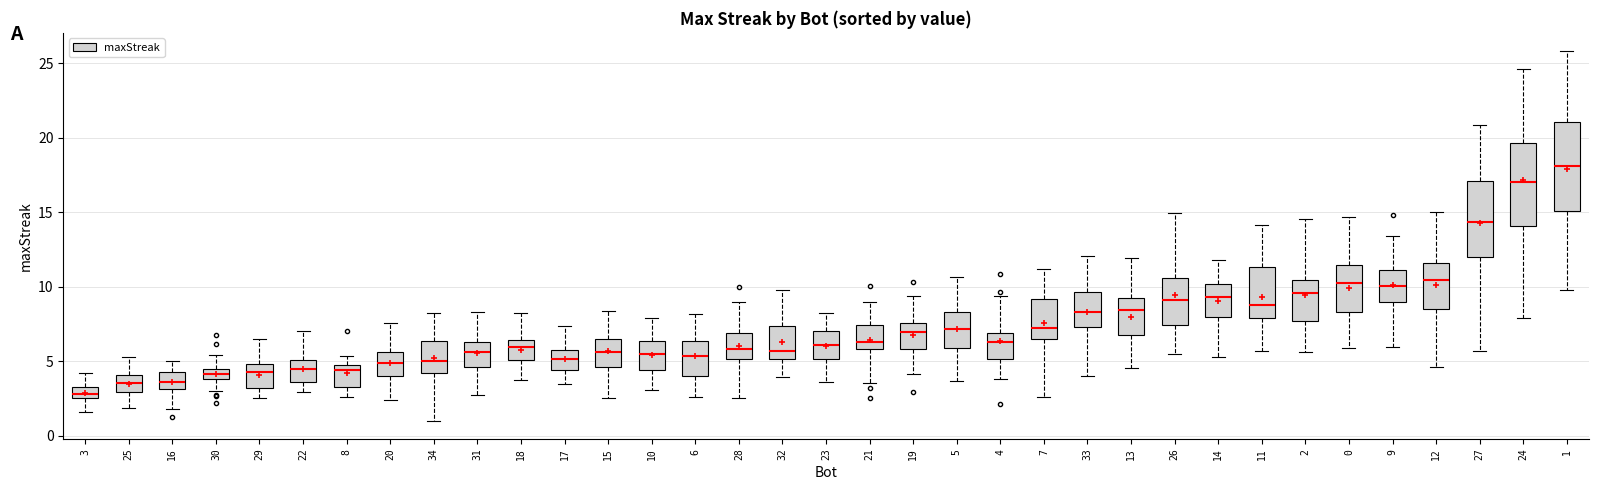

Which box has the lowest median line?

3